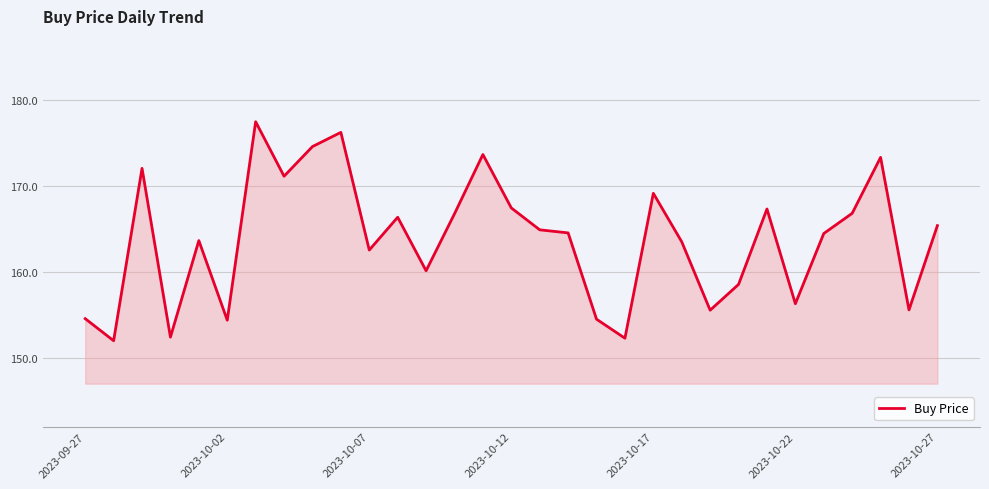

What is the minimum value shown in the chart?

152.0